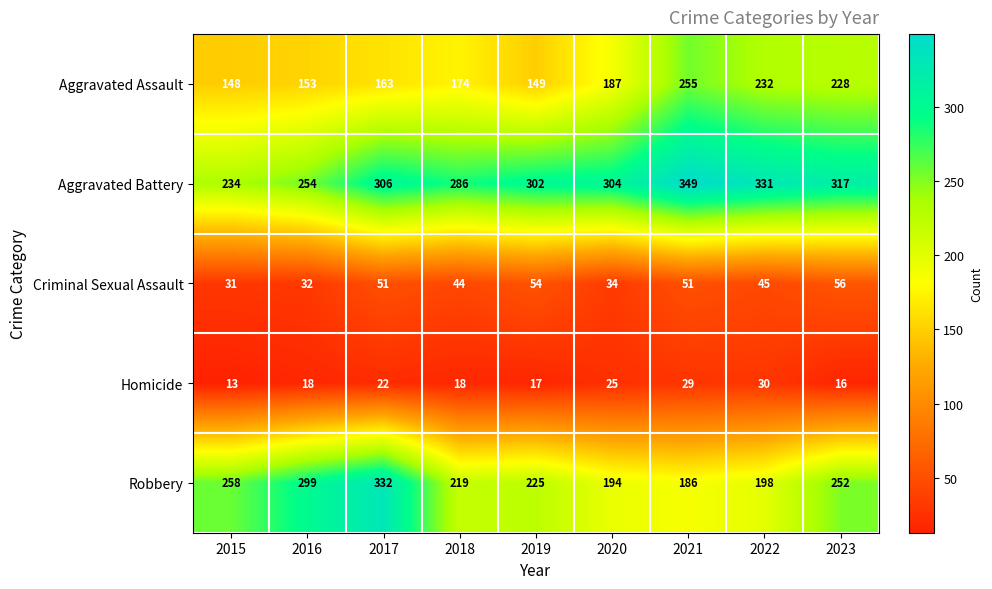

Read the Aggravated Assault value at 2018, to the nearest 50.

150